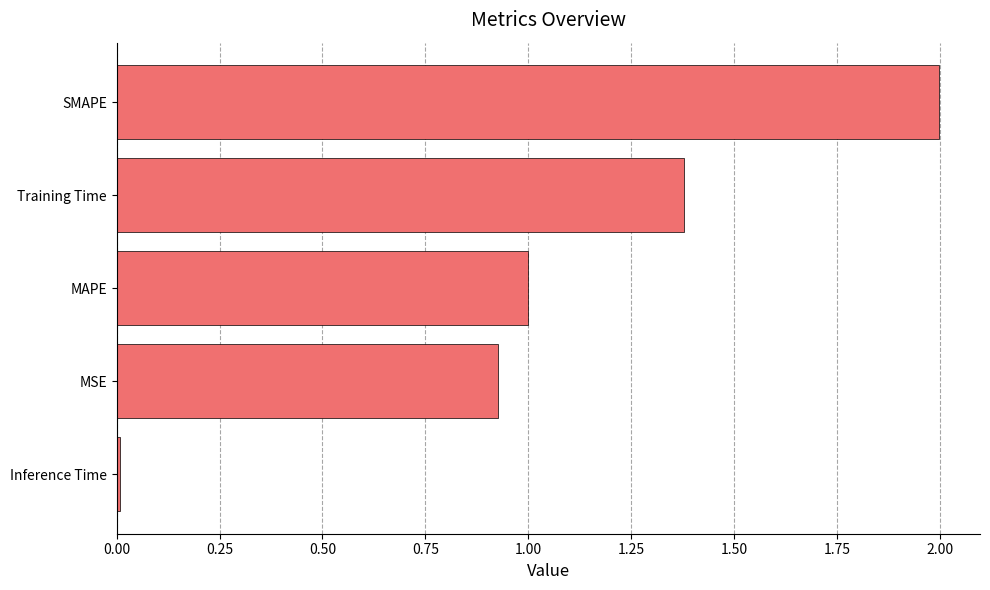

What is the difference between the second highest and second lowest values?

0.5